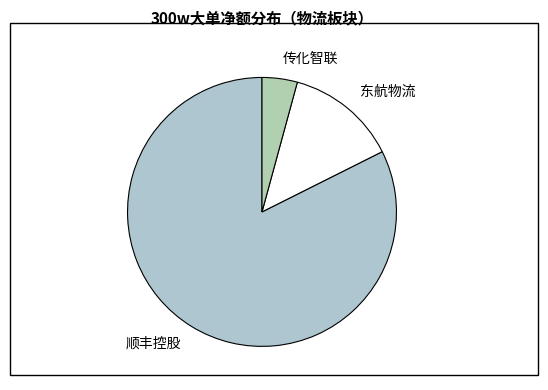

Is it true that 东航物流 is 13% of the pie?

True